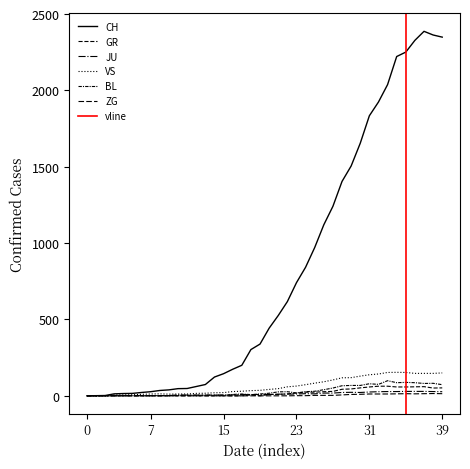

How many data points does each series have?

40